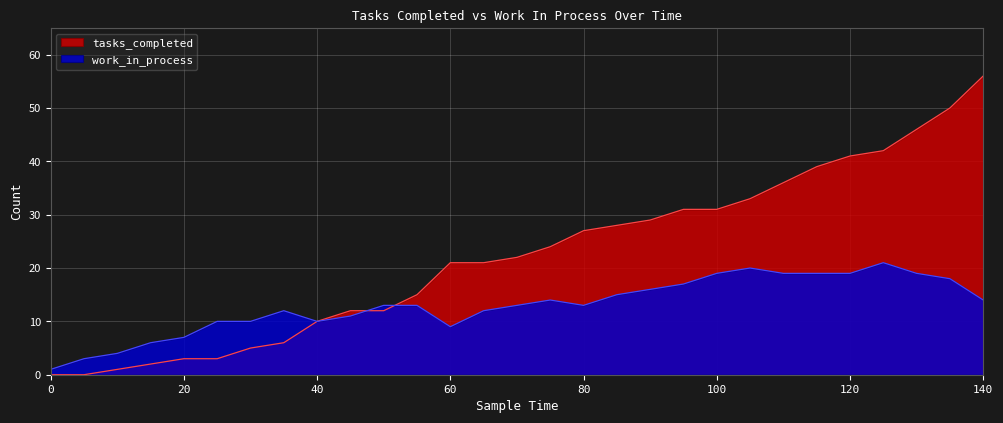

Reading left to right, what are all the values shown in this chart?

tasks_completed: 0	0	1	2	3	3	5	6	10	12	12	15	21	21	22	24	27	28	29	31	31	33	36	39	41	42	46	50	56
work_in_process: 1	3	4	6	7	10	10	12	10	11	13	13	9	12	13	14	13	15	16	17	19	20	19	19	19	21	19	18	14